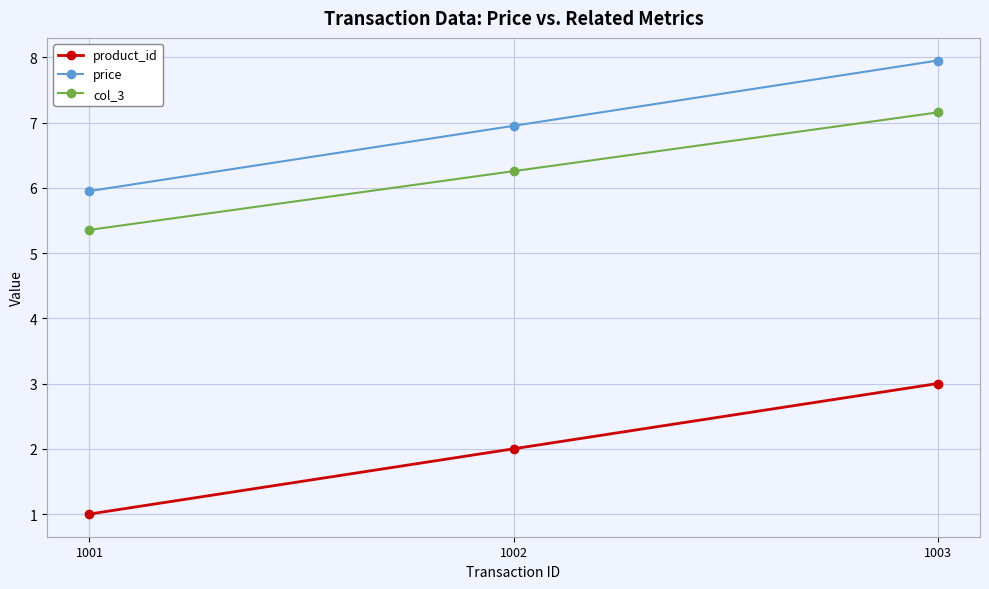

Reading left to right, what are all the values shown in this chart?

product_id: 1001=1.0	1002=2.0	1003=3.0
price: 1001=6.0	1002=7.0	1003=8.0
col_3: 1001=5.4	1002=6.3	1003=7.2